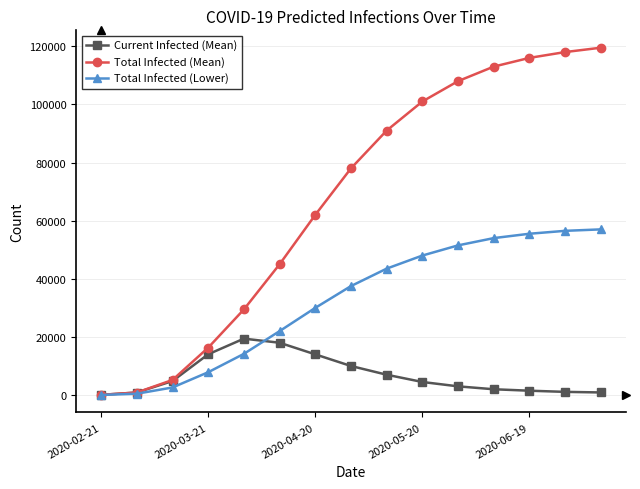

List the series in order of their peak value, lowest first.

Current Infected (Mean), Total Infected (Lower), Total Infected (Mean)